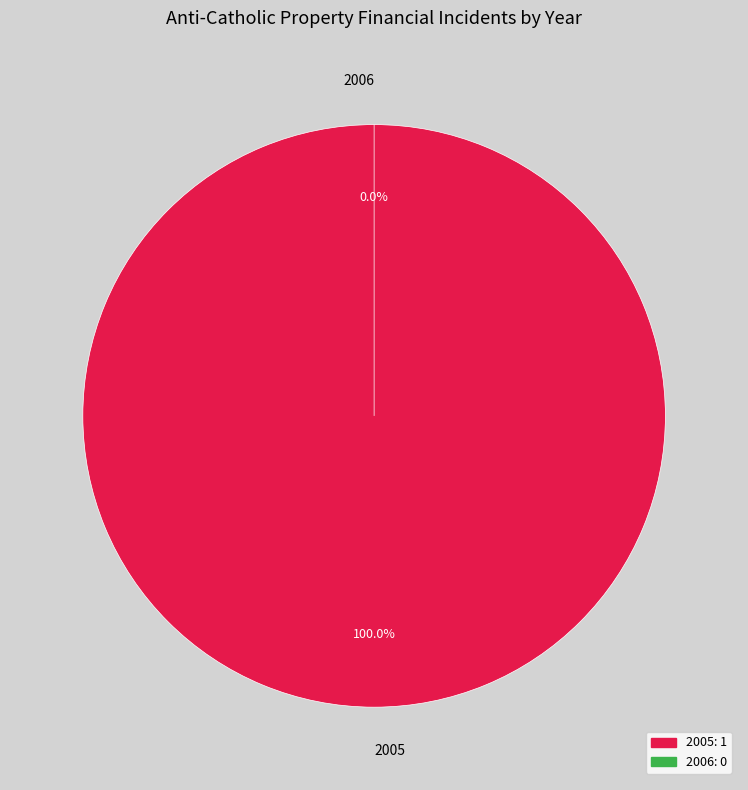

What is the total percentage of 2006 and 2005?

100.0%